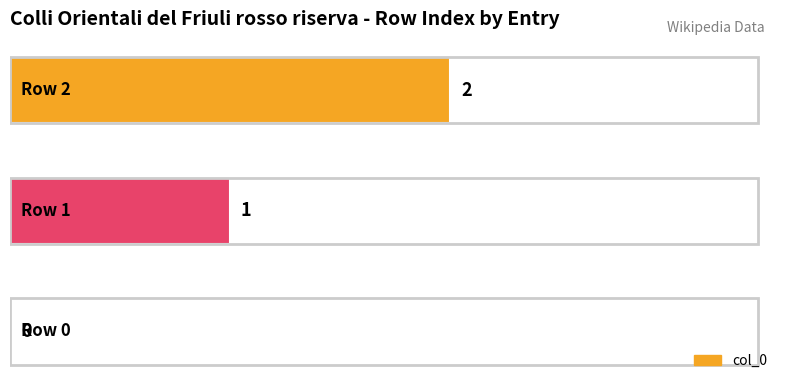

How many values are above zero?

2